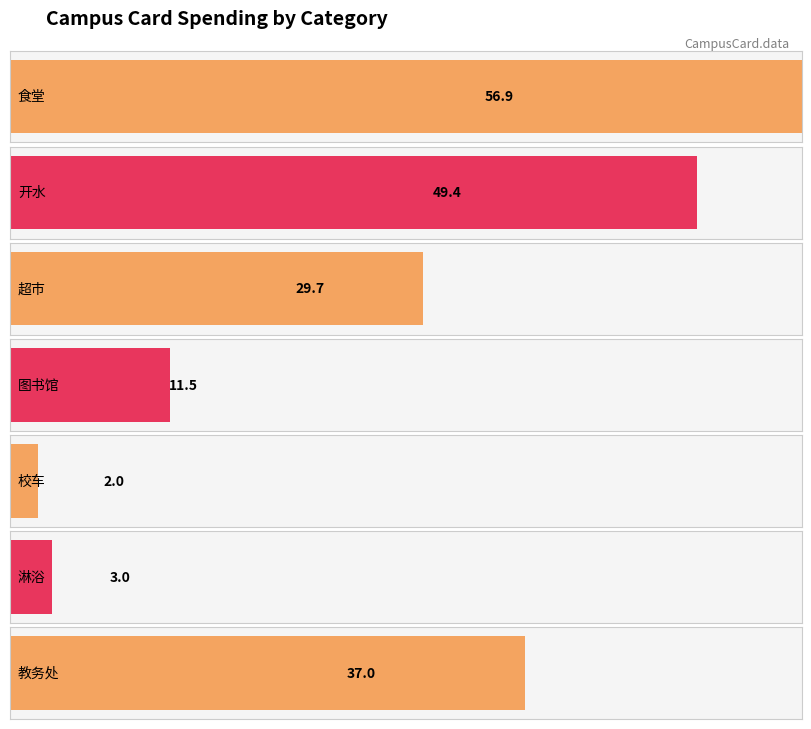

Which series has the largest total across all categories?

食堂